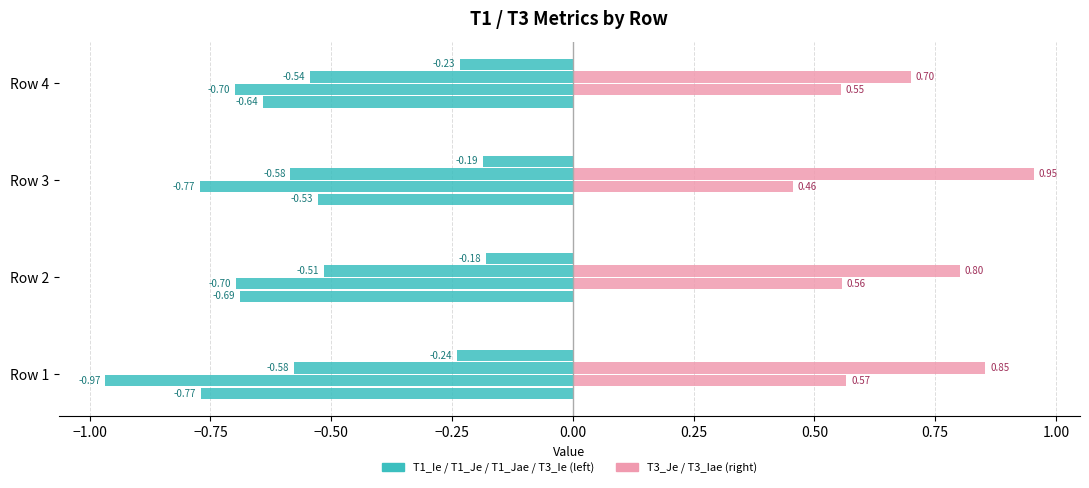

How many series are shown in this chart?

6